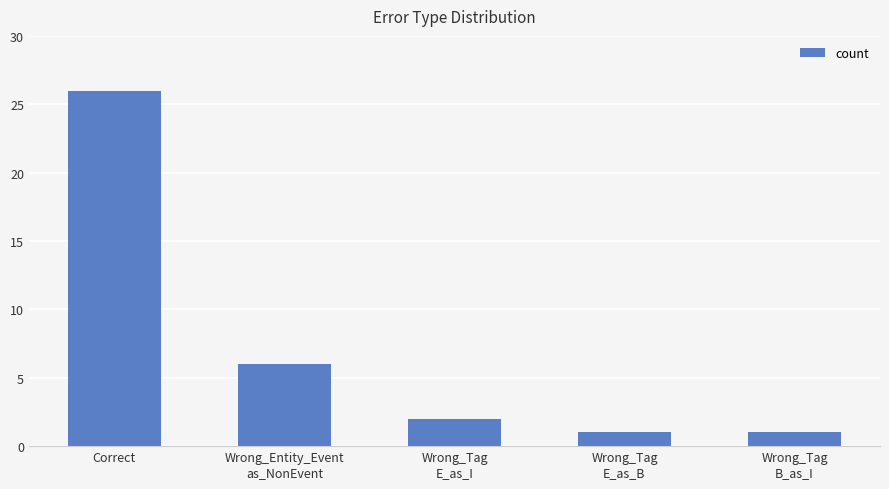

What is the sum of the values at Wrong_Tag
E_as_B and Correct?

27